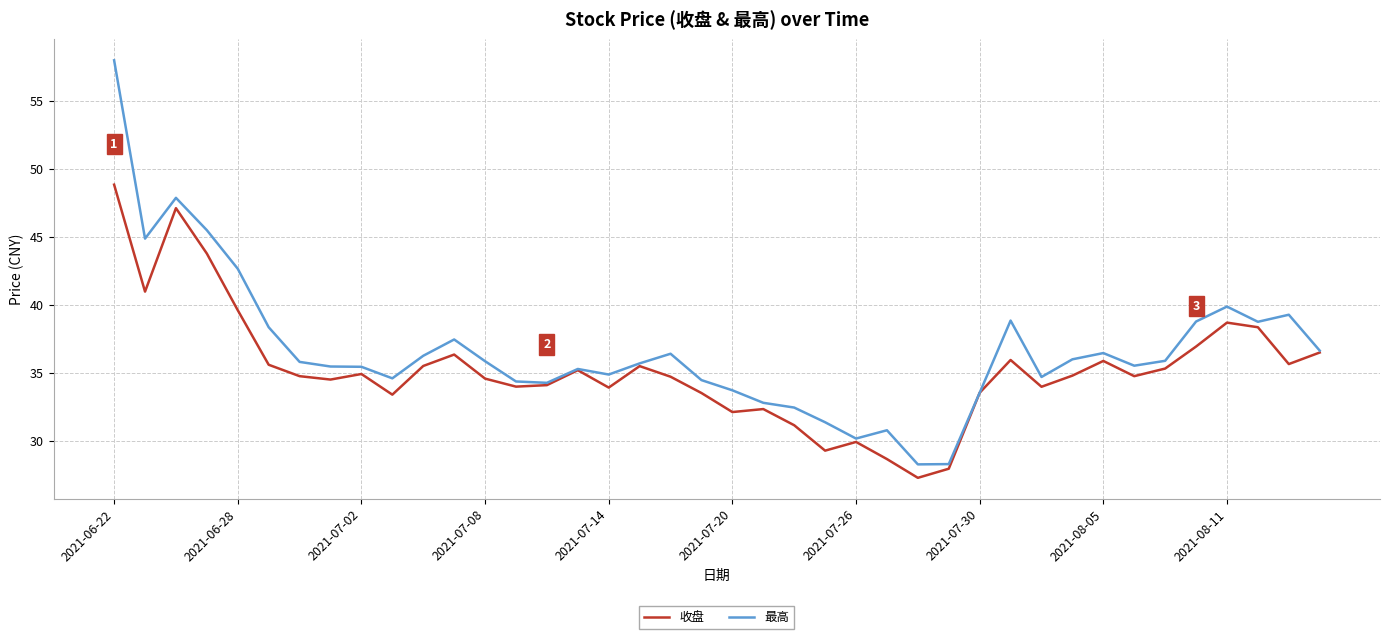

Which series has the largest total across all categories?

最高